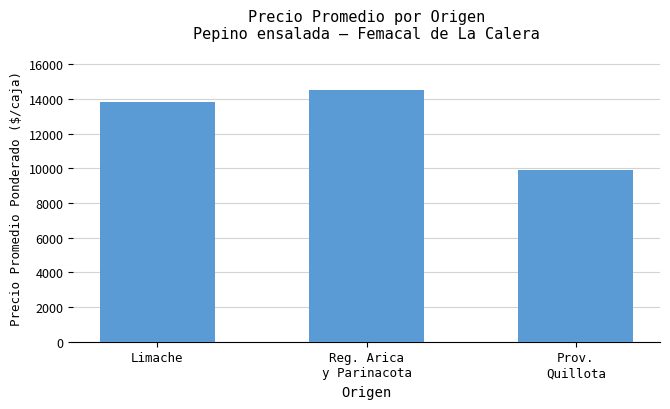

What is the value of the 1st bar from the left?

13842